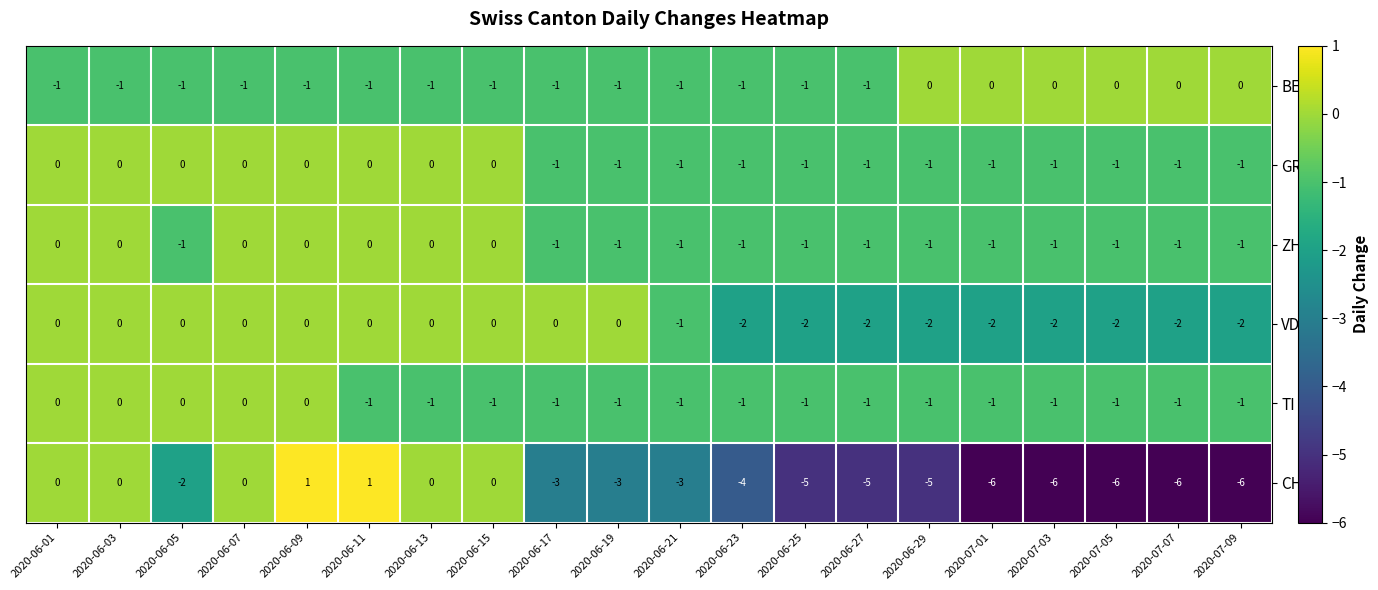

What is the smallest value displayed?

-6